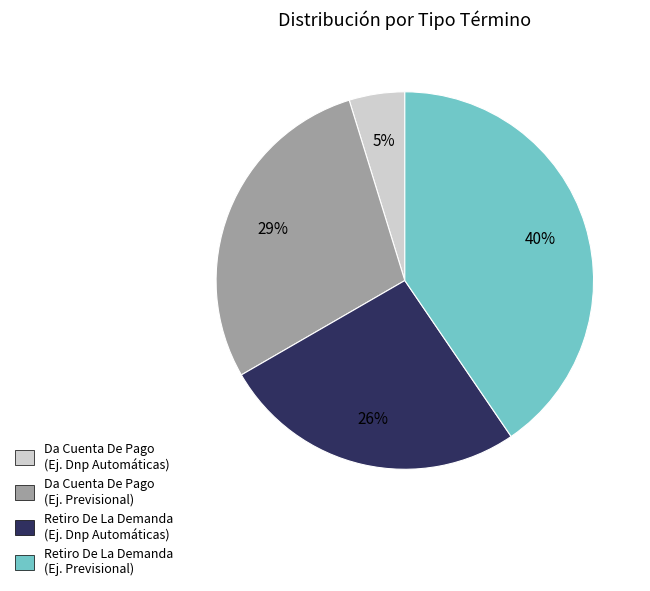

Which has a higher value, Da Cuenta De Pago (Ej. Previsional) or Retiro De La Demanda (Ej. Dnp Automáticas)?

Da Cuenta De Pago (Ej. Previsional)